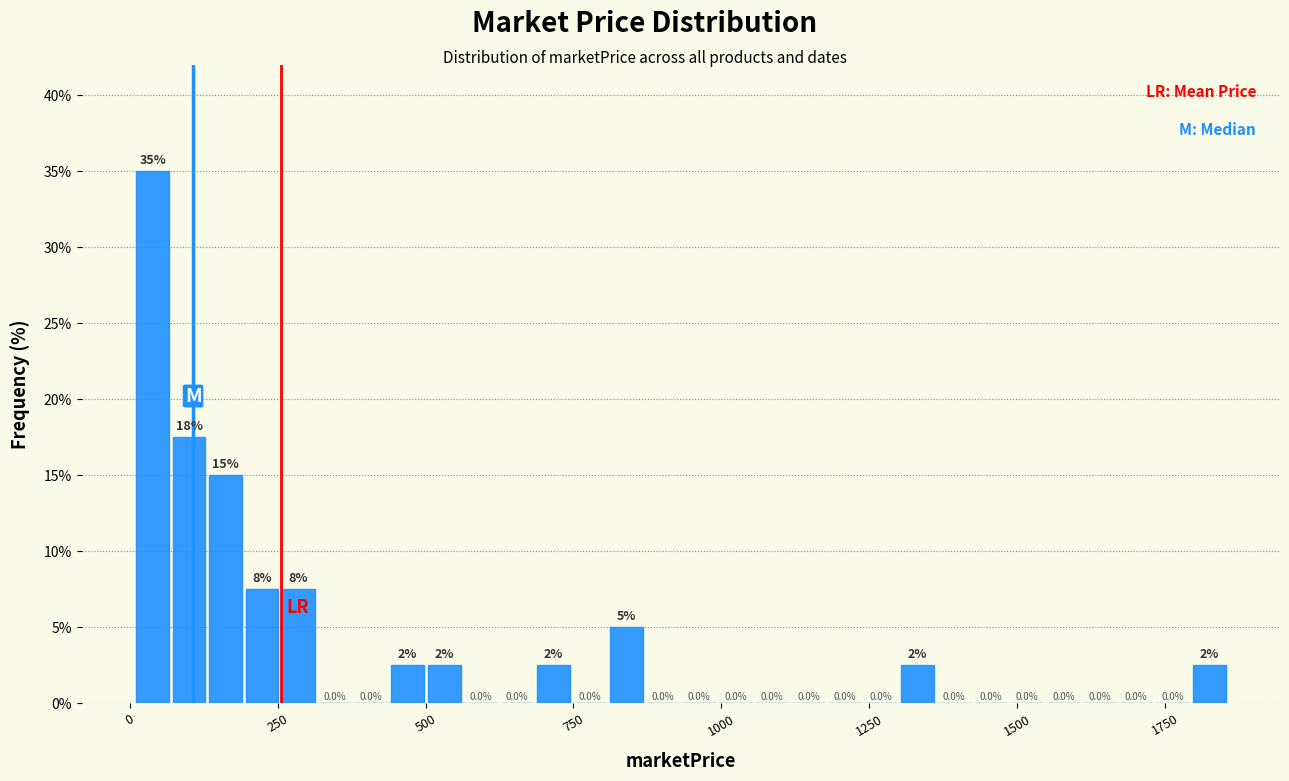

Read against the x-axis, roughly where is the centre of the tallest bar?

50